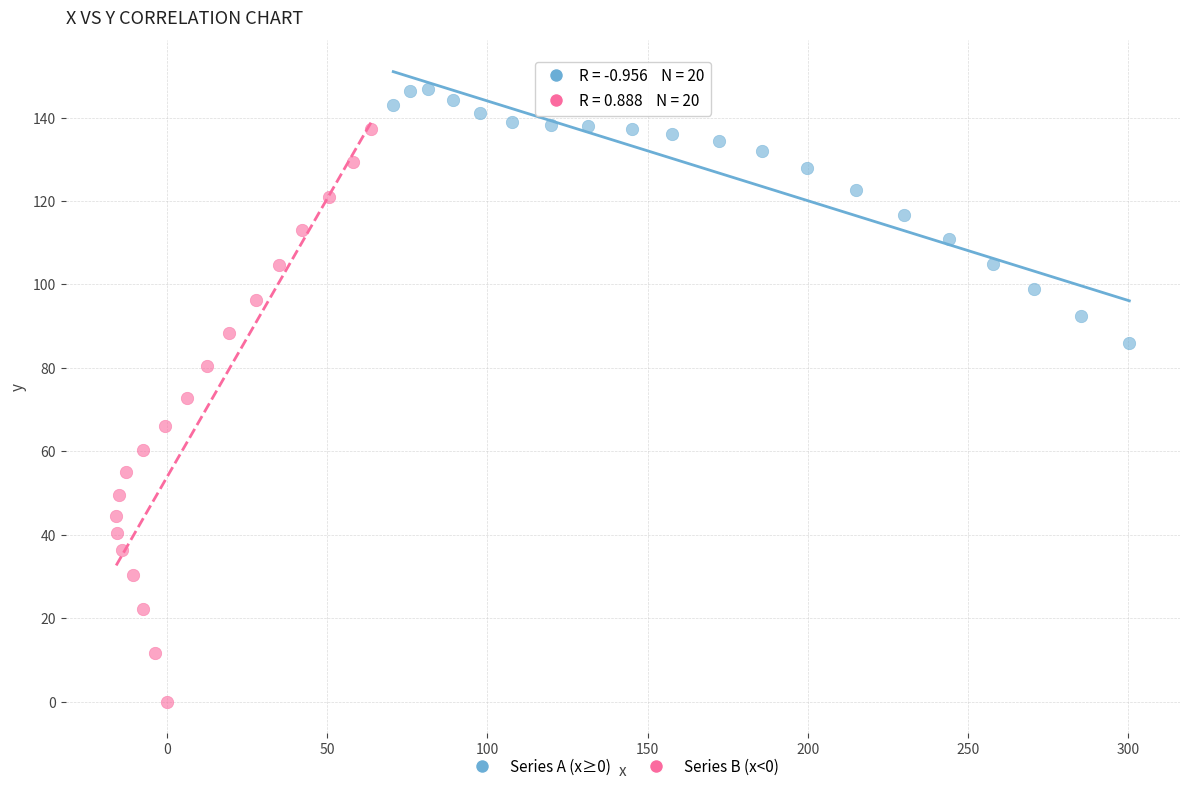

Which series has the largest Y range (max minus min)?

Series B (x<0)